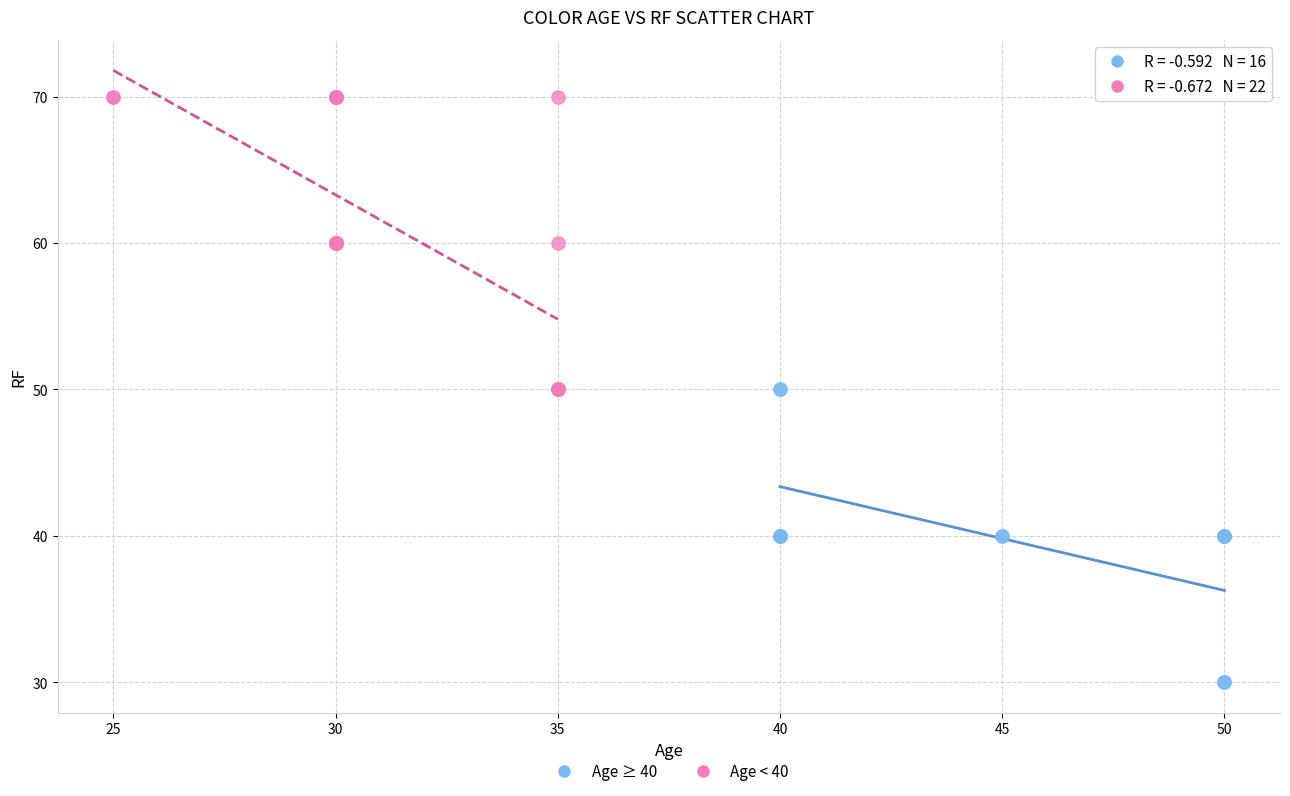

Which series reaches the maximum Y coordinate?

Age < 40